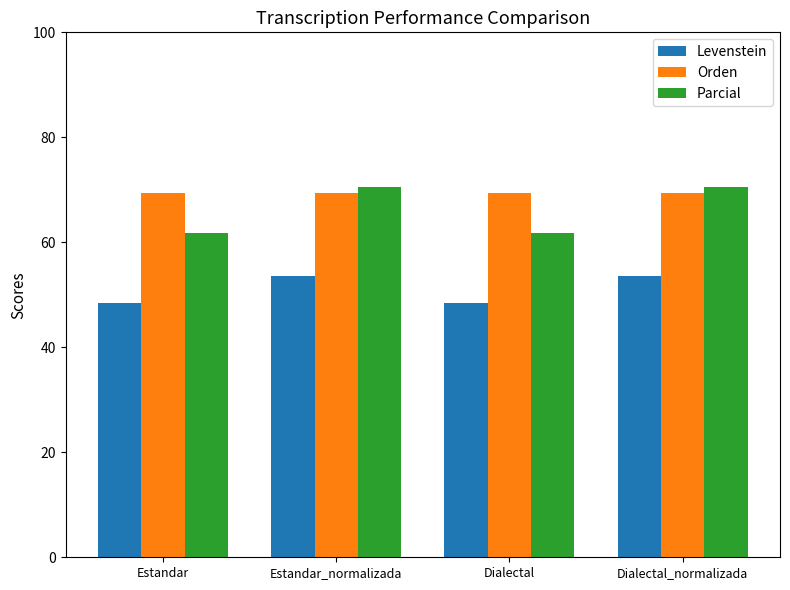

What is the smallest value displayed?

48.4